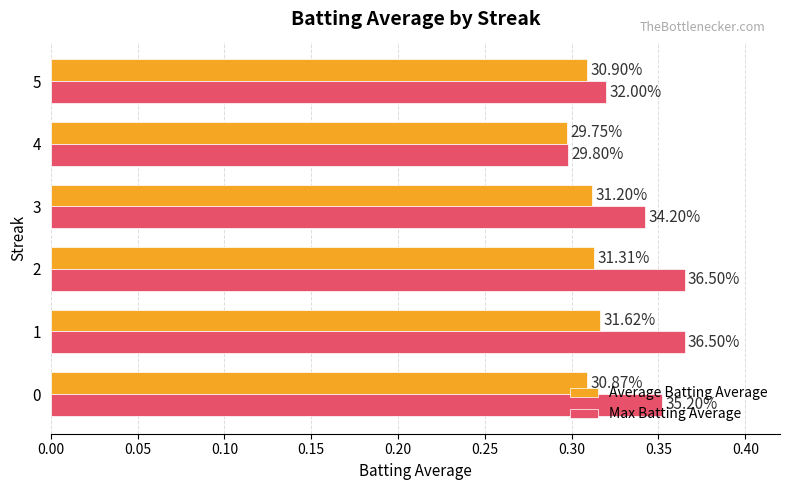

List the series in order of their peak value, lowest first.

Average Batting Average, Max Batting Average